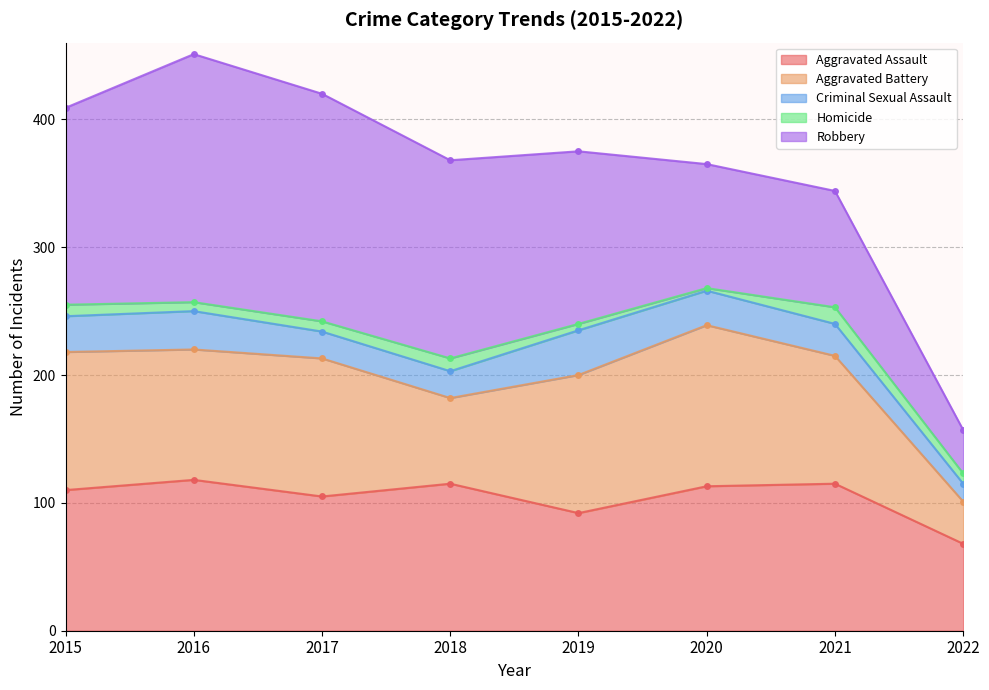

Reading left to right, list all the values displayed in this chart.

Aggravated Assault: 2015=110	2016=118	2017=105	2018=115	2019=92	2020=113	2021=115	2022=68
Aggravated Battery: 2015=108	2016=102	2017=108	2018=67	2019=108	2020=126	2021=100	2022=33
Criminal Sexual Assault: 2015=28	2016=30	2017=21	2018=21	2019=35	2020=27	2021=25	2022=14
Homicide: 2015=9	2016=7	2017=8	2018=10	2019=5	2020=2	2021=13	2022=8
Robbery: 2015=154	2016=194	2017=178	2018=155	2019=135	2020=97	2021=91	2022=34